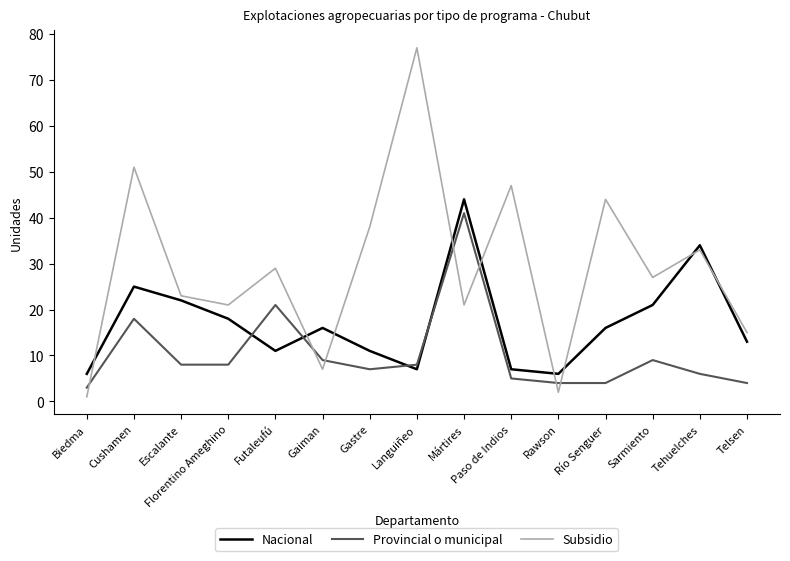

True or false: Subsidio and Provincial o municipal intersect in this chart.

True